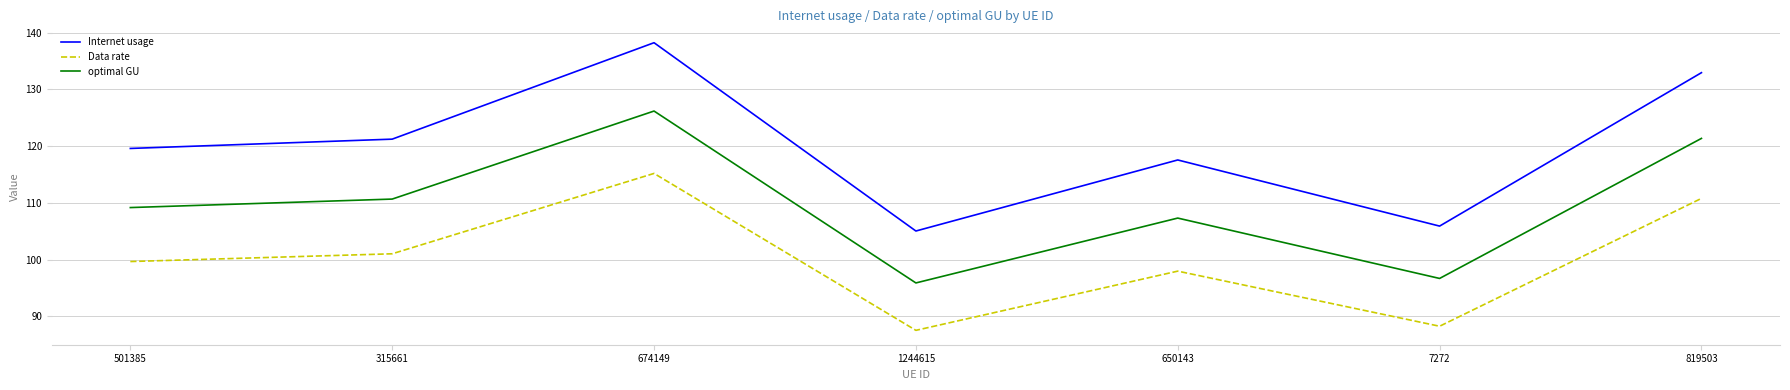

How many lines are shown in the chart?

3